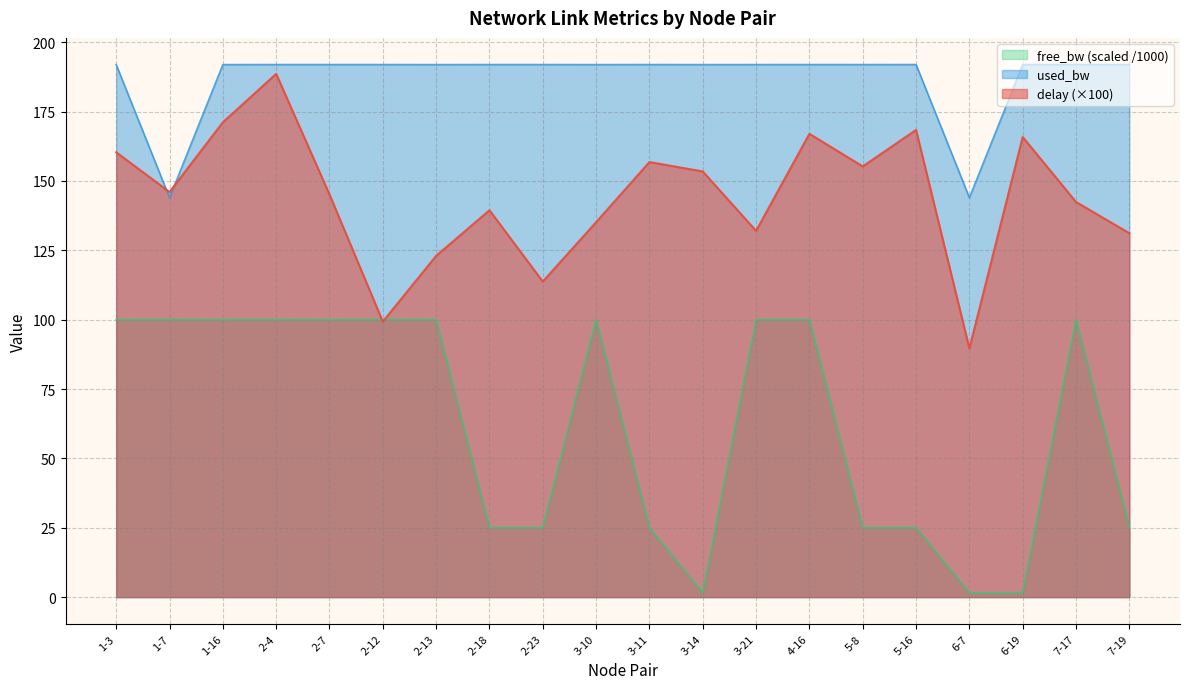

What is the value of the used_bw point at the 9th from the left?

192.0